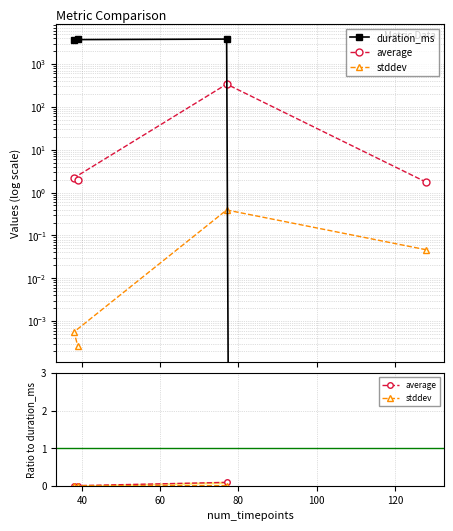

Which series has the largest total across all categories?

duration_ms